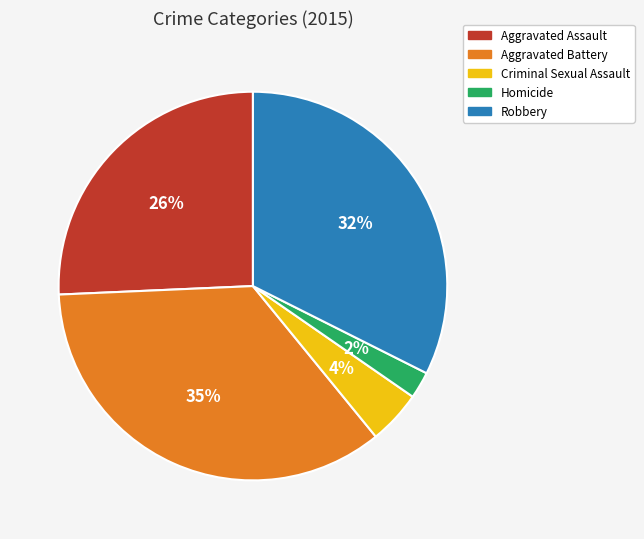

Which slice is the smallest?

Homicide